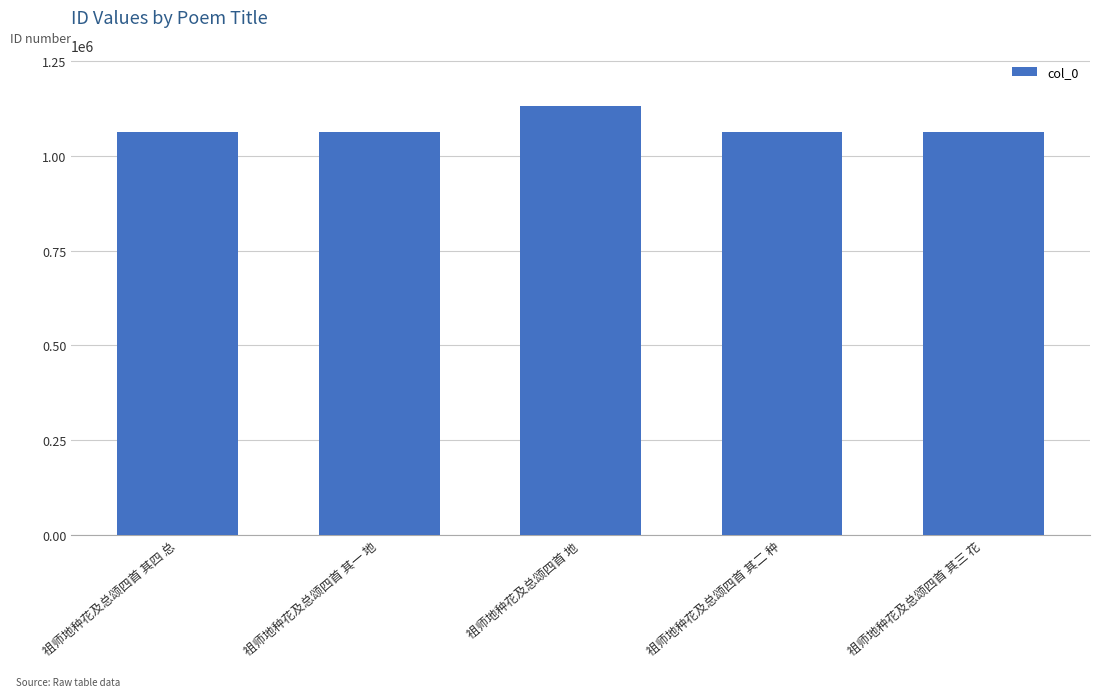

How many data points does each series have?

5